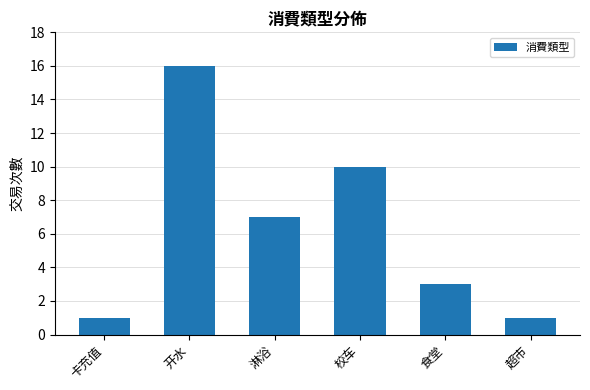

The value at 超市 is 1. True or false?

True